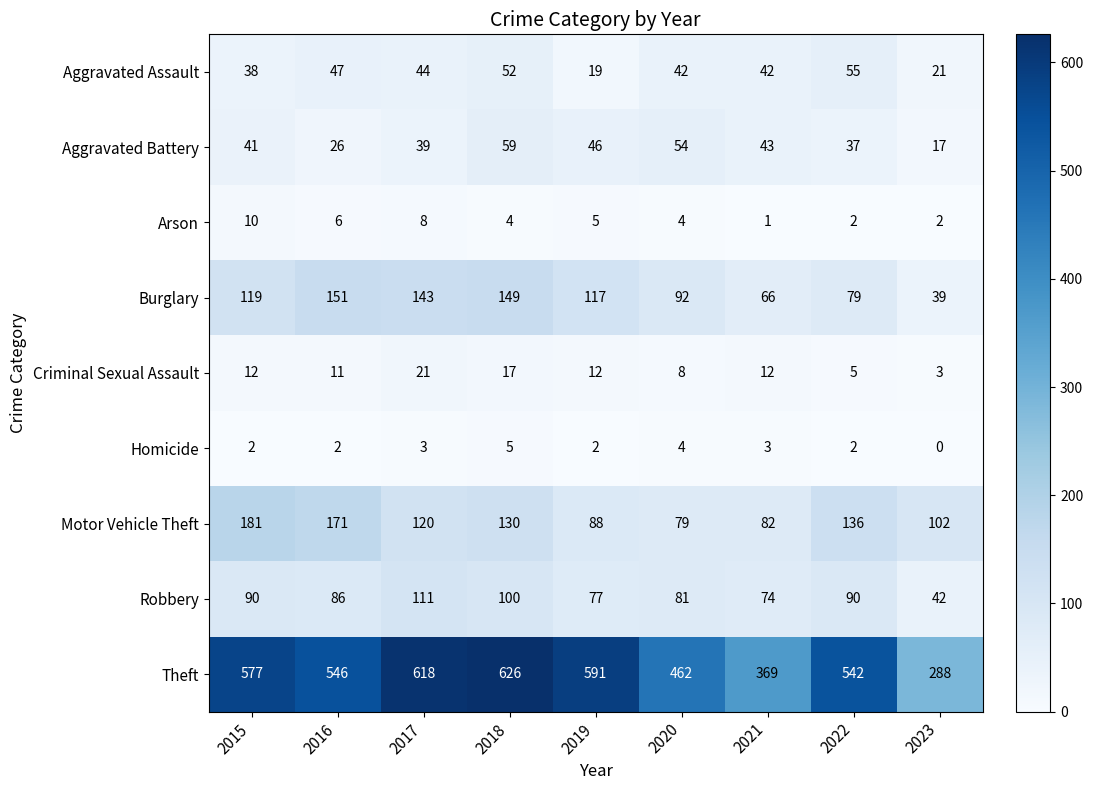

What is the greatest value displayed?

626